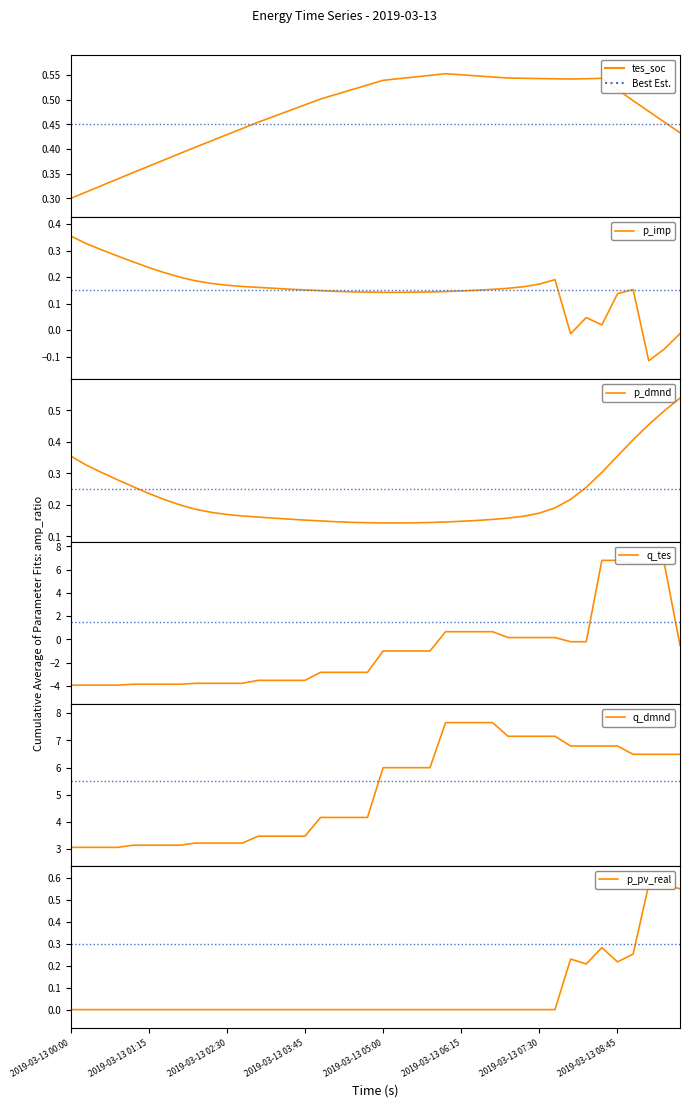

Reading left to right, what are all the values shown in this chart?

tes_soc: 0.3	0.3	0.3	0.3	0.4	0.4	0.4	0.4	0.4	0.4	0.4	0.4	0.5	0.5	0.5	0.5	0.5	0.5	0.5	0.5	0.5	0.5	0.5	0.5	0.6	0.6	0.5	0.5	0.5	0.5	0.5	0.5	0.5	0.5	0.5	0.5	0.5	0.5	0.5	0.4
p_imp: 0.4	0.3	0.3	0.3	0.3	0.2	0.2	0.2	0.2	0.2	0.2	0.2	0.2	0.2	0.2	0.2	0.1	0.1	0.1	0.1	0.1	0.1	0.1	0.1	0.1	0.1	0.2	0.2	0.2	0.2	0.2	0.2	-0.0	0.0	0.0	0.1	0.2	-0.1	-0.1	-0.0
p_dmnd: 0.4	0.3	0.3	0.3	0.3	0.2	0.2	0.2	0.2	0.2	0.2	0.2	0.2	0.2	0.2	0.2	0.1	0.1	0.1	0.1	0.1	0.1	0.1	0.1	0.1	0.1	0.2	0.2	0.2	0.2	0.2	0.2	0.2	0.3	0.3	0.4	0.4	0.5	0.5	0.5
q_tes: -3.9	-3.9	-3.9	-3.9	-3.9	-3.9	-3.9	-3.9	-3.8	-3.8	-3.8	-3.8	-3.5	-3.5	-3.5	-3.5	-2.8	-2.8	-2.8	-2.8	-1.0	-1.0	-1.0	-1.0	0.7	0.7	0.7	0.7	0.2	0.2	0.2	0.2	-0.2	-0.2	6.8	6.8	6.5	6.5	6.5	-0.5
q_dmnd: 3.1	3.1	3.1	3.1	3.1	3.1	3.1	3.1	3.2	3.2	3.2	3.2	3.5	3.5	3.5	3.5	4.2	4.2	4.2	4.2	6.0	6.0	6.0	6.0	7.7	7.7	7.7	7.7	7.2	7.2	7.2	7.2	6.8	6.8	6.8	6.8	6.5	6.5	6.5	6.5
p_pv_real: 0.0	0.0	0.0	0.0	0.0	0.0	0.0	0.0	0.0	0.0	0.0	0.0	0.0	0.0	0.0	0.0	0.0	0.0	0.0	0.0	0.0	0.0	0.0	0.0	0.0	0.0	0.0	0.0	0.0	0.0	0.0	0.0	0.2	0.2	0.3	0.2	0.3	0.6	0.6	0.6